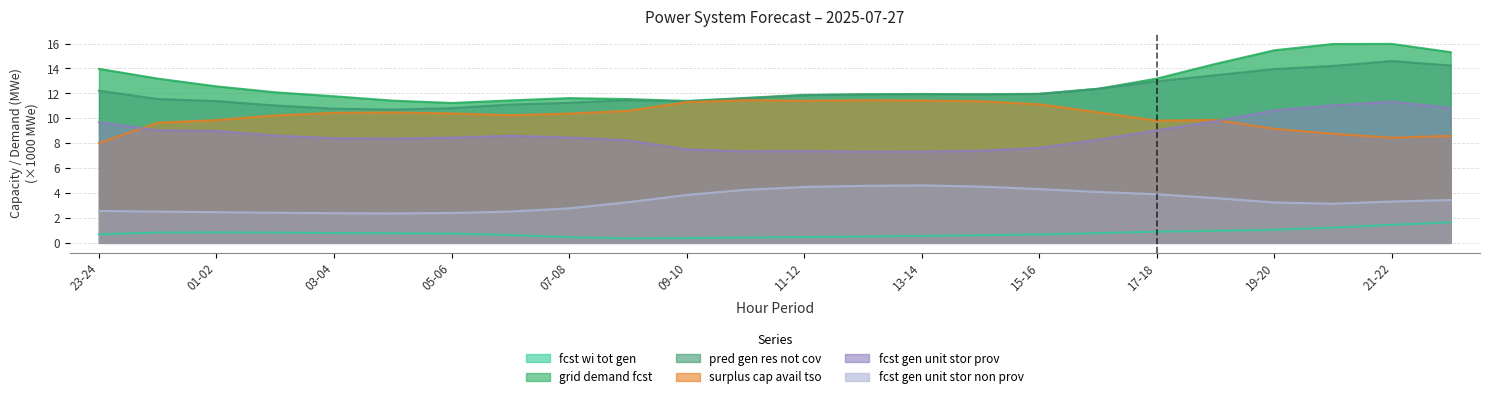

At 02-03, list the series in order from largest to smallest.

grid_demand_fcst, pred_gen_res_not_cov, surplus_cap_avail_tso, fcst_gen_unit_stor_prov, fcst_gen_unit_stor_non_prov, fcst_wi_tot_gen